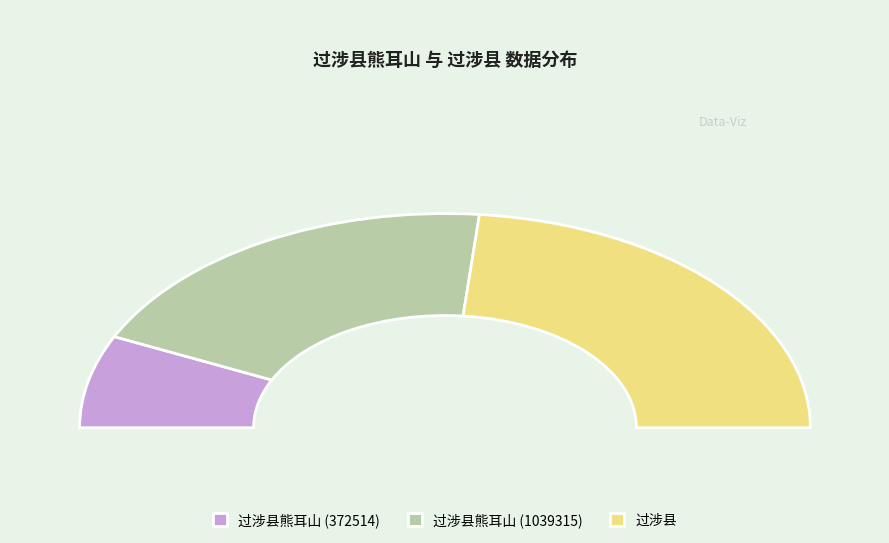

What is the smallest slice in the pie chart?

过涉县熊耳山 (372514)